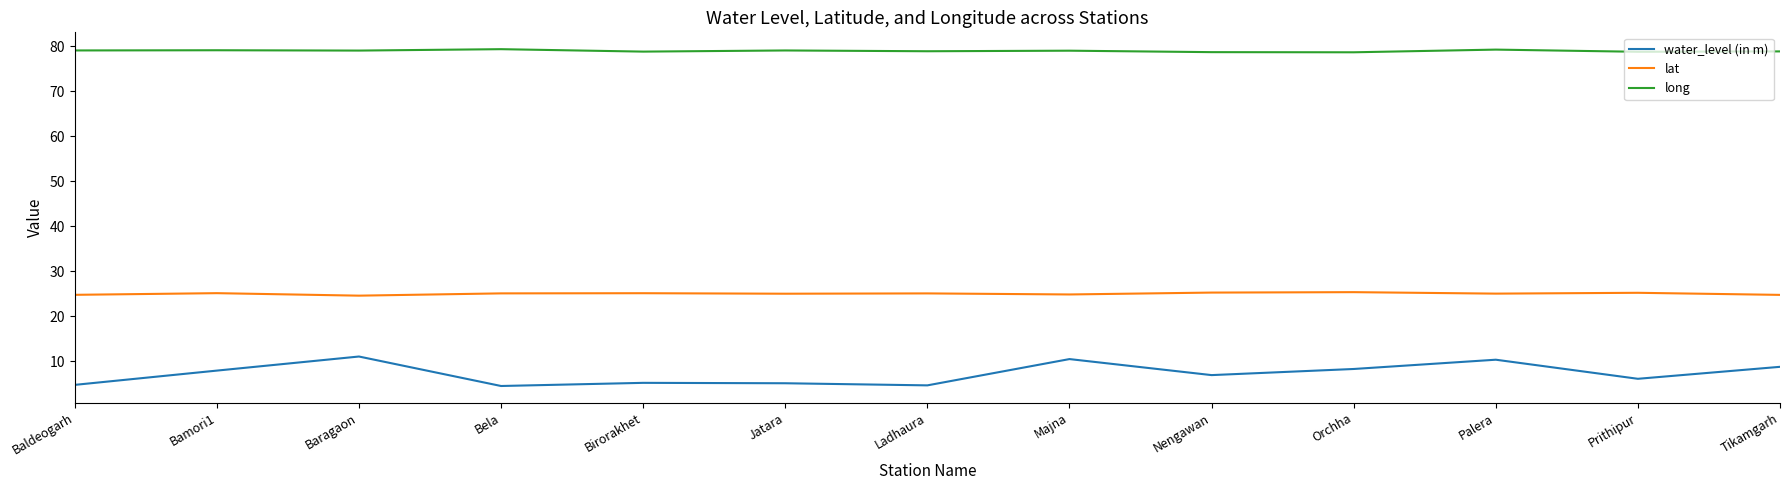

What position from the left is Palera?

11